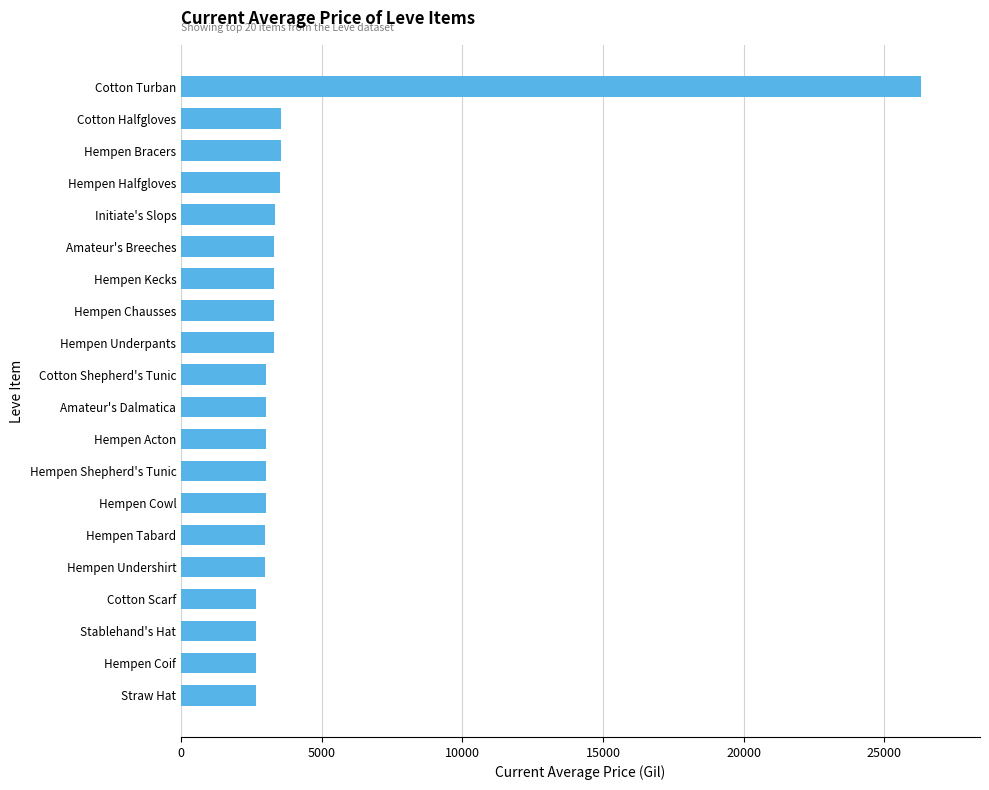

What is the sum of all values?

85184